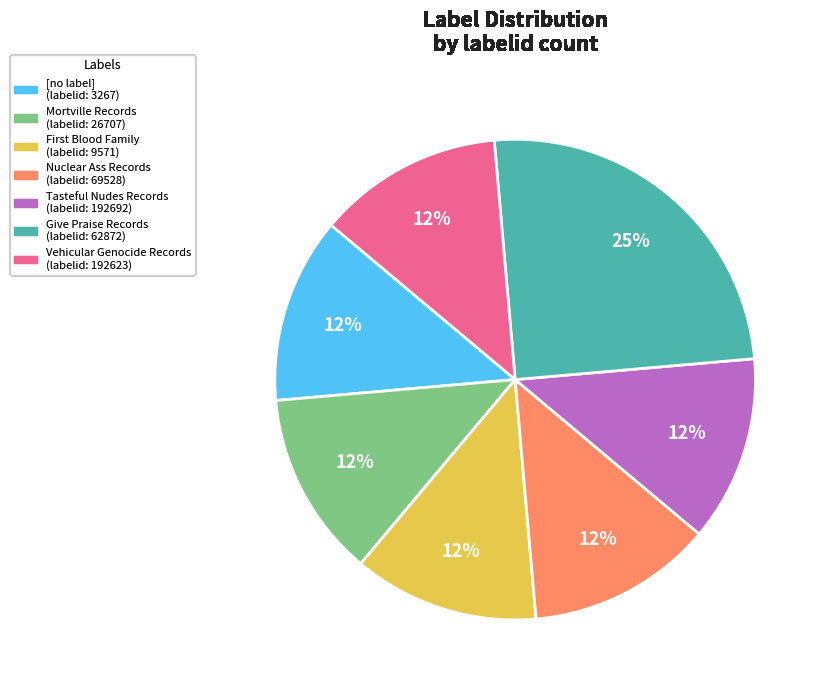

Between [no label] and Give Praise Records, which is larger?

Give Praise Records